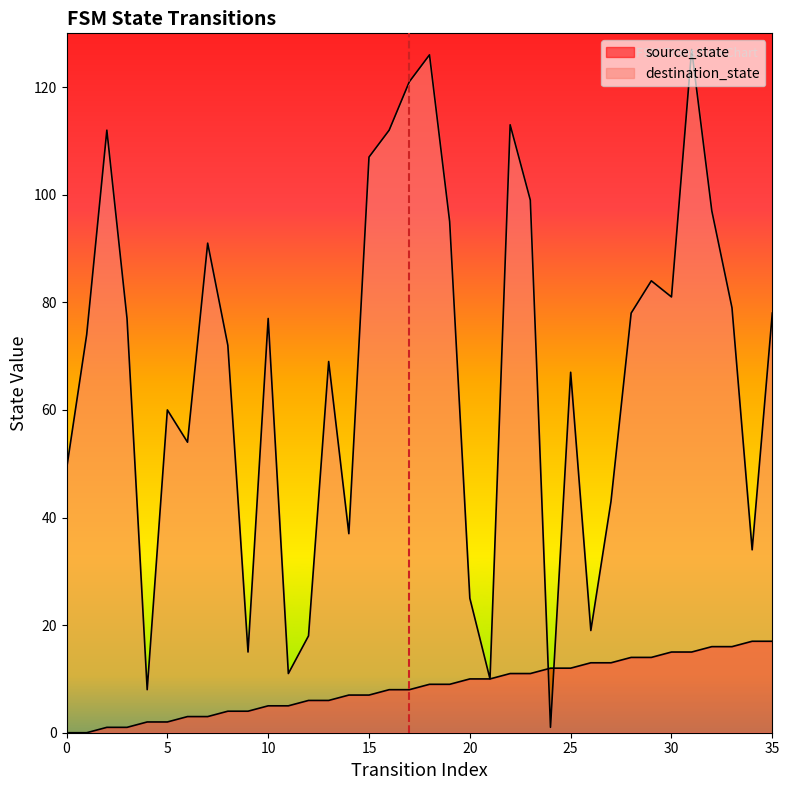

What is the value of the destination_state point at the 7th from the left?

54